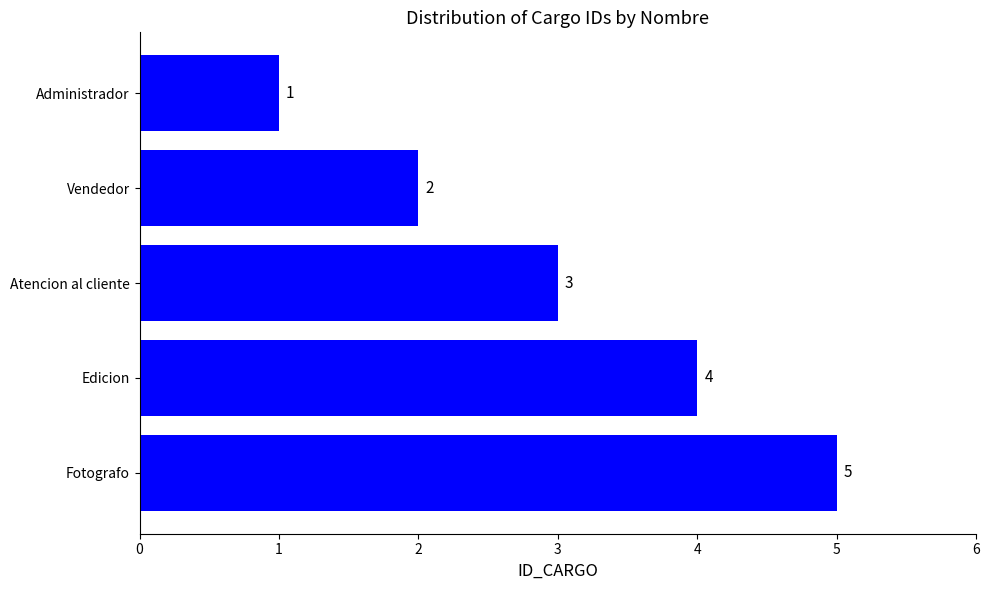

Does the chart contain any negative values?

No